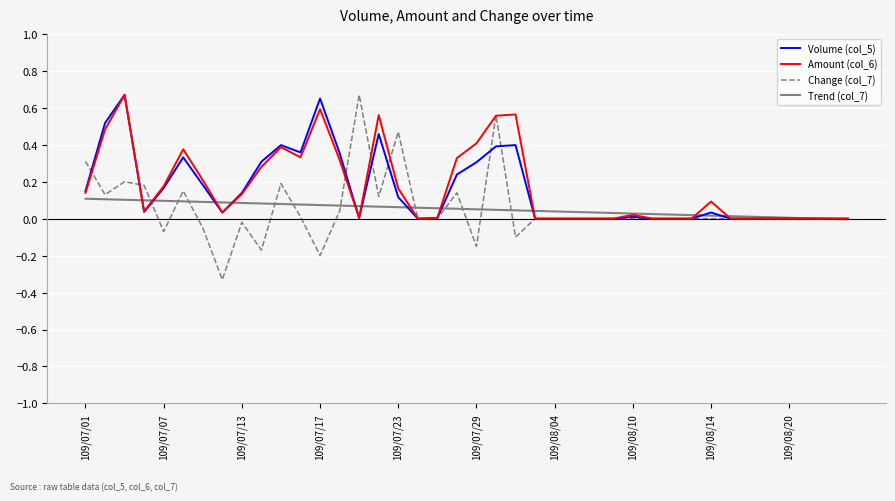

Which series has the largest range (max minus min)?

Change (col_7)